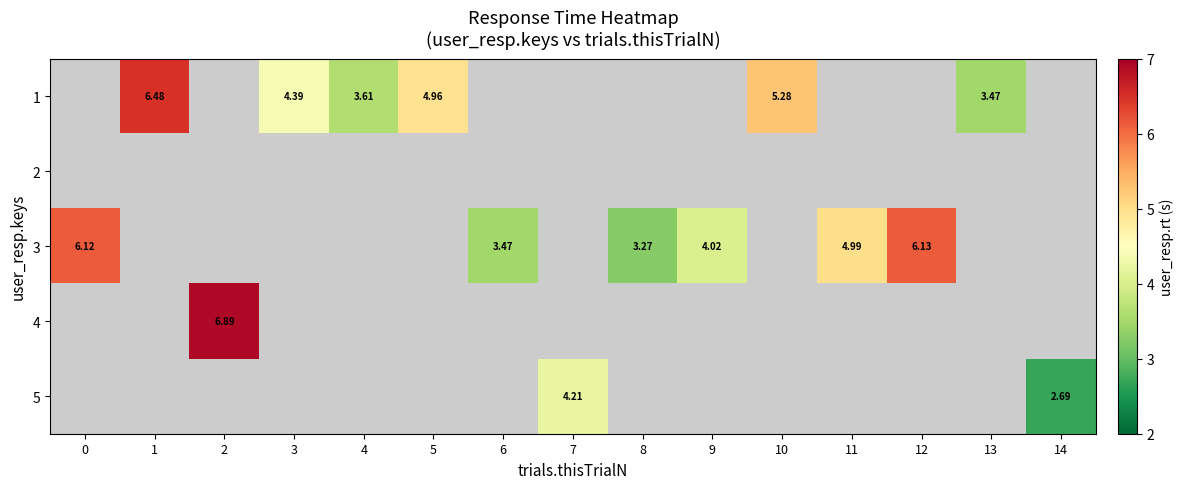

Where is 3 nearest to the value 4?

9